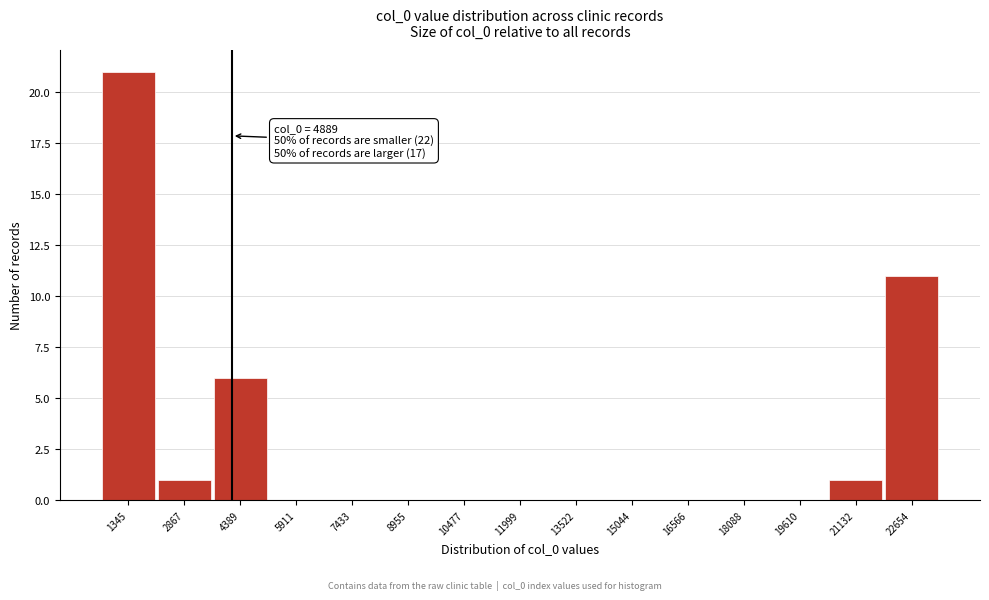

Reading right to left, list all the values displayed in this chart.

22654=11	21132=1	19610=0	18088=0	16566=0	15044=0	13522=0	11999=0	10477=0	8955=0	7433=0	5911=0	4389=6	2867=1	1345=21